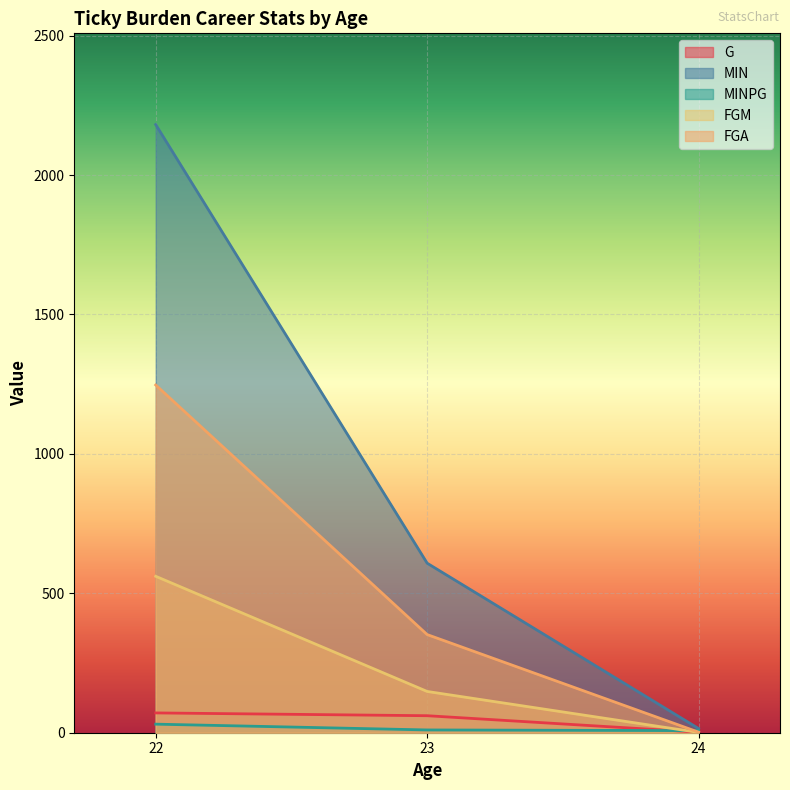

What is the maximum value shown in the chart?

2181.0